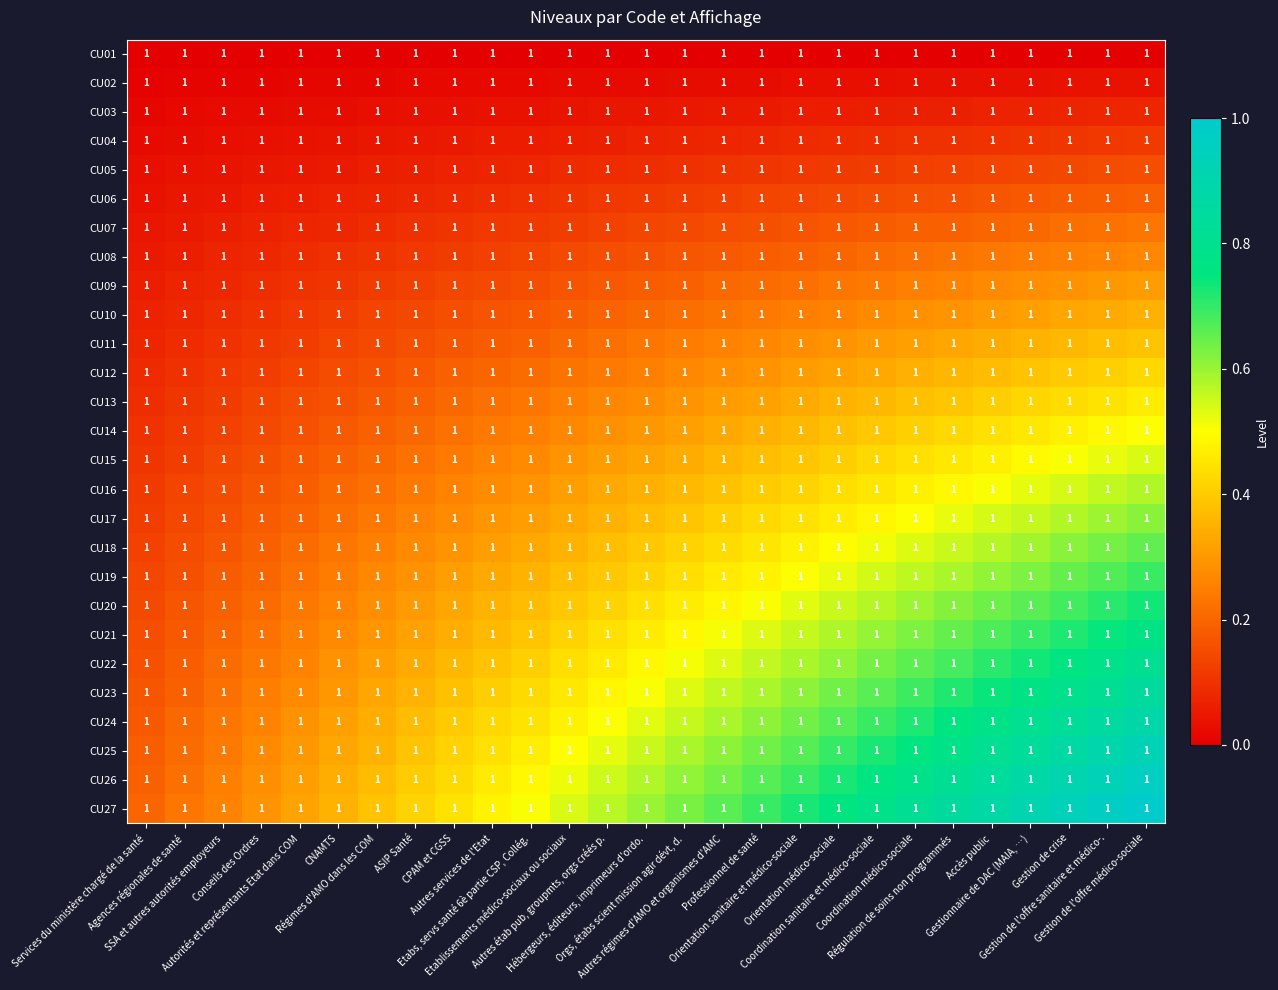

At how many categories does at least one series exceed 0?

27